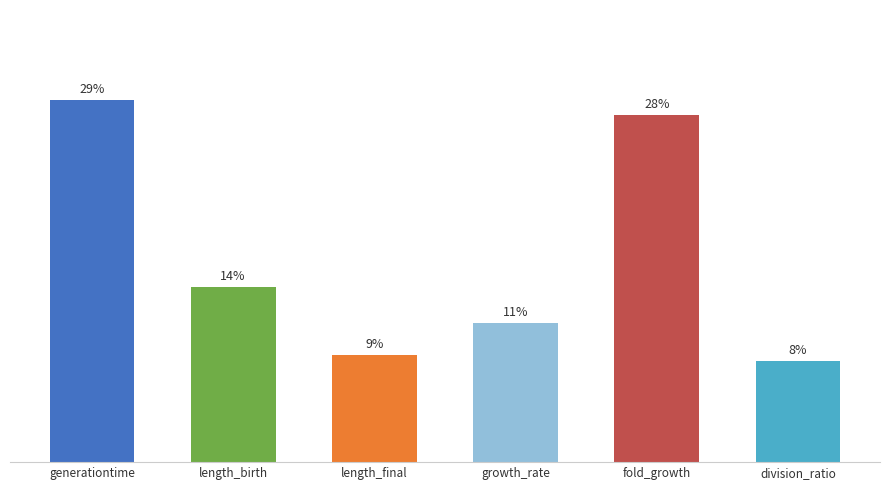

Reading right to left, what are all the values shown in this chart?

0.1	0.3	0.1	0.1	0.1	0.3